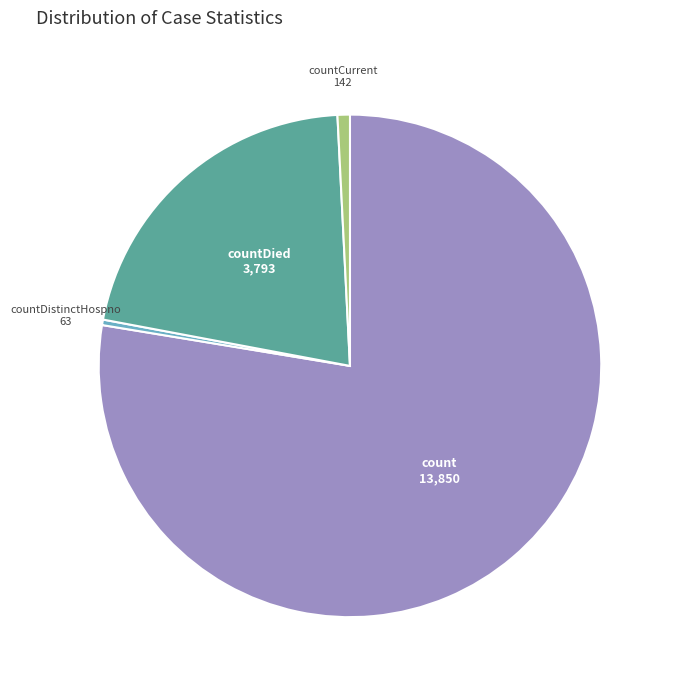

Count the number of slices in the pie.

4